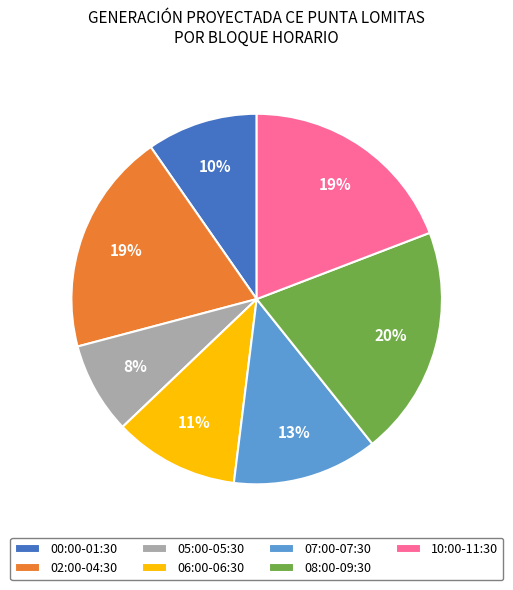

True or false: 00:00-01:30 accounts for 1% of the total.

False